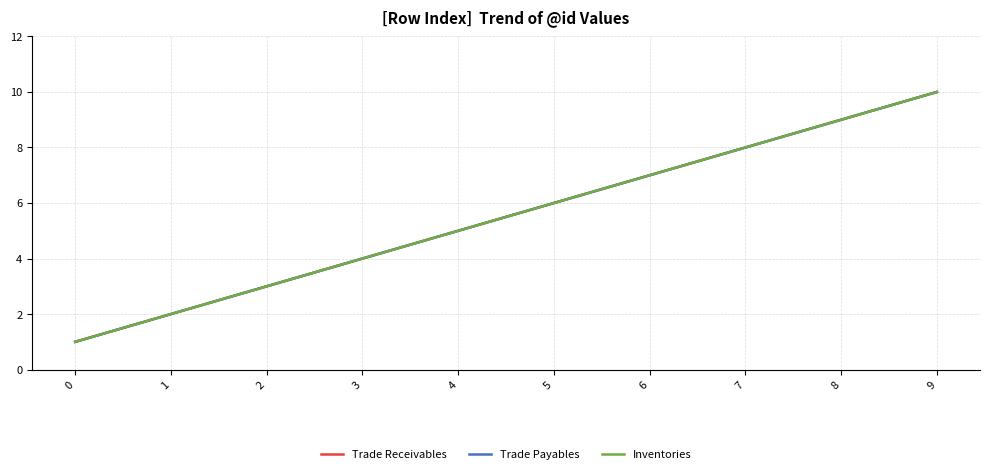

How many lines are shown in the chart?

3